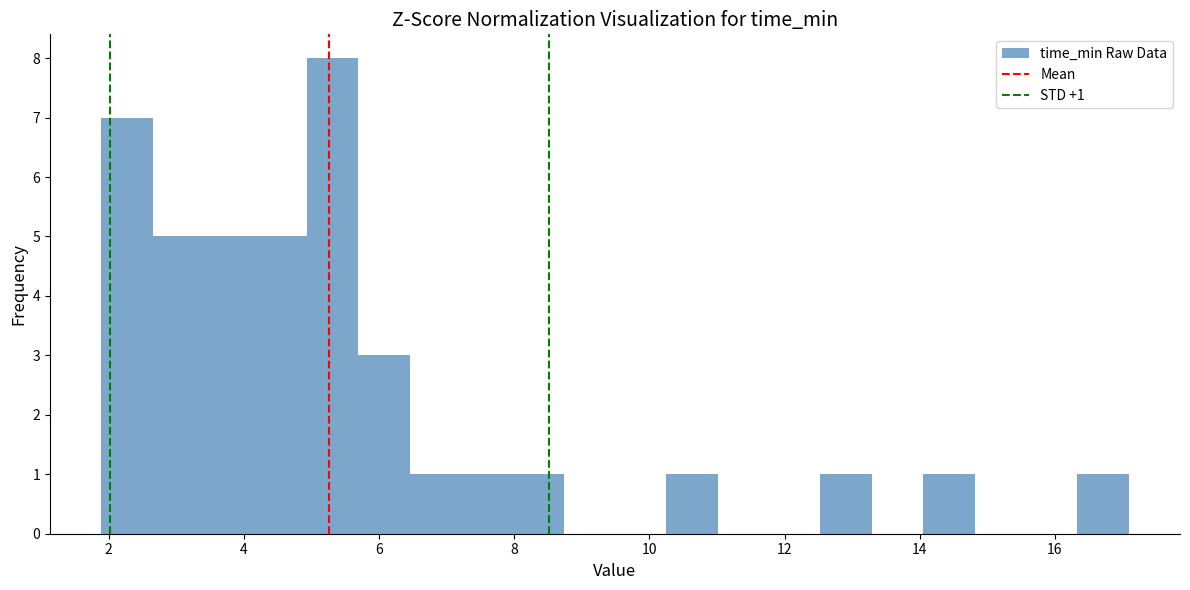

Read against the x-axis, roughly where is the centre of the tallest bar?

5.4